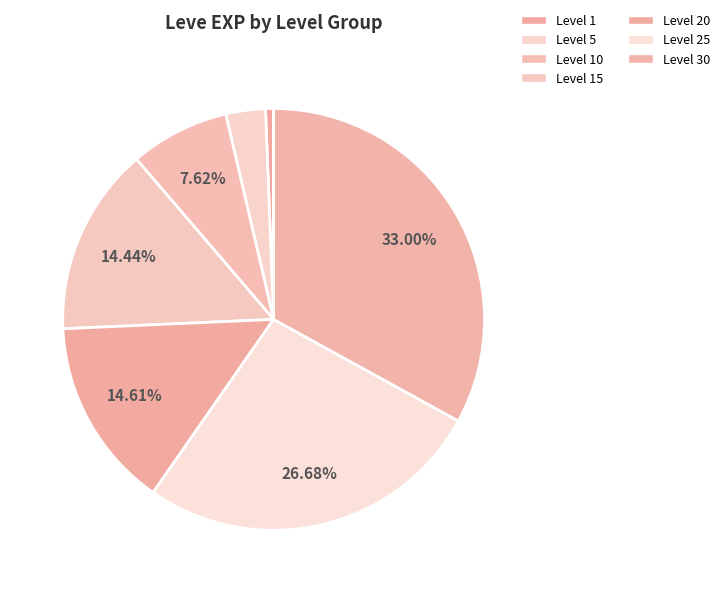

How many slices are in this pie chart?

7